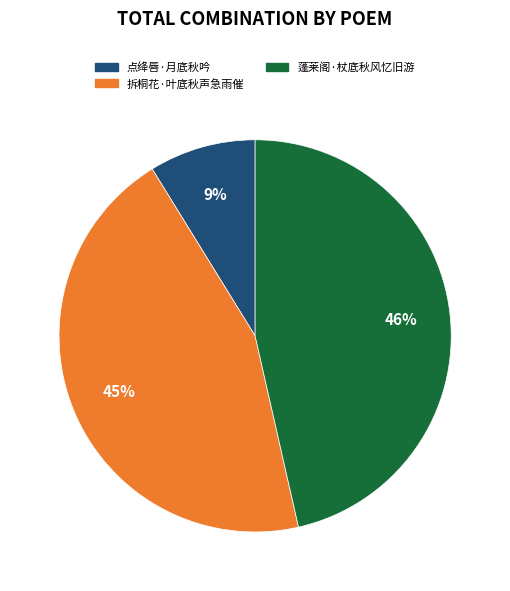

To the nearest percent, what percentage of the pie is 蓬莱阁·杖底秋风忆旧游?

46%